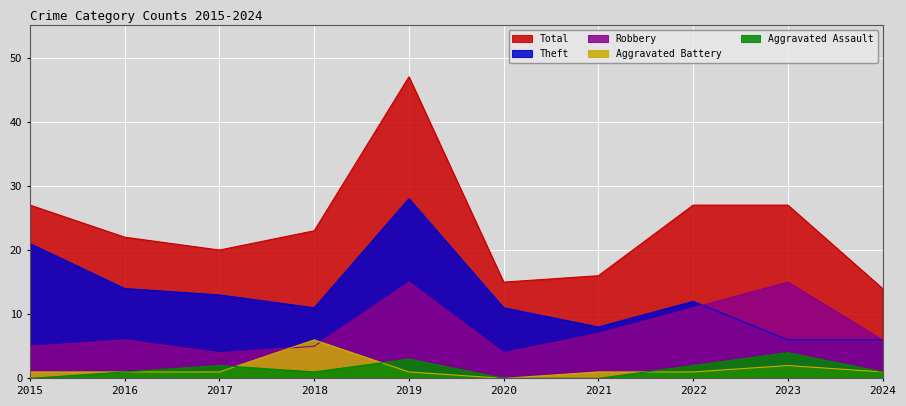

True or false: Theft and Total cross at least once.

False